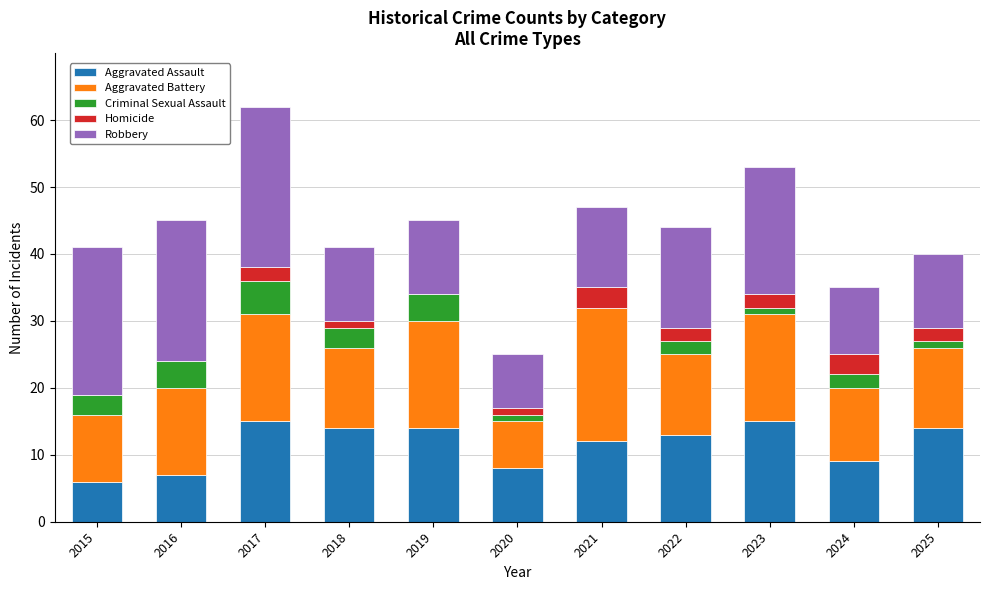

What is the highest value of the Aggravated Assault series?

15